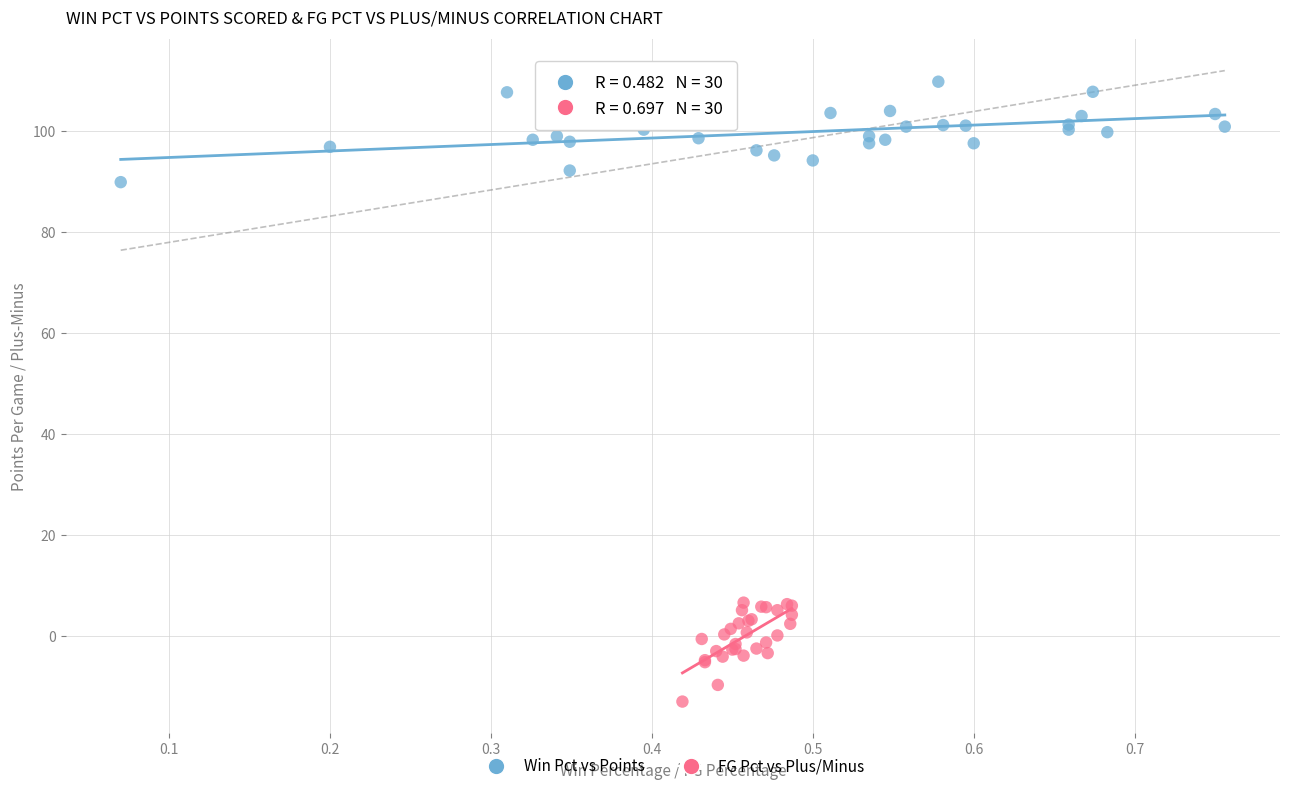

Which series contains the lowest Y value?

FG Pct vs Plus/Minus